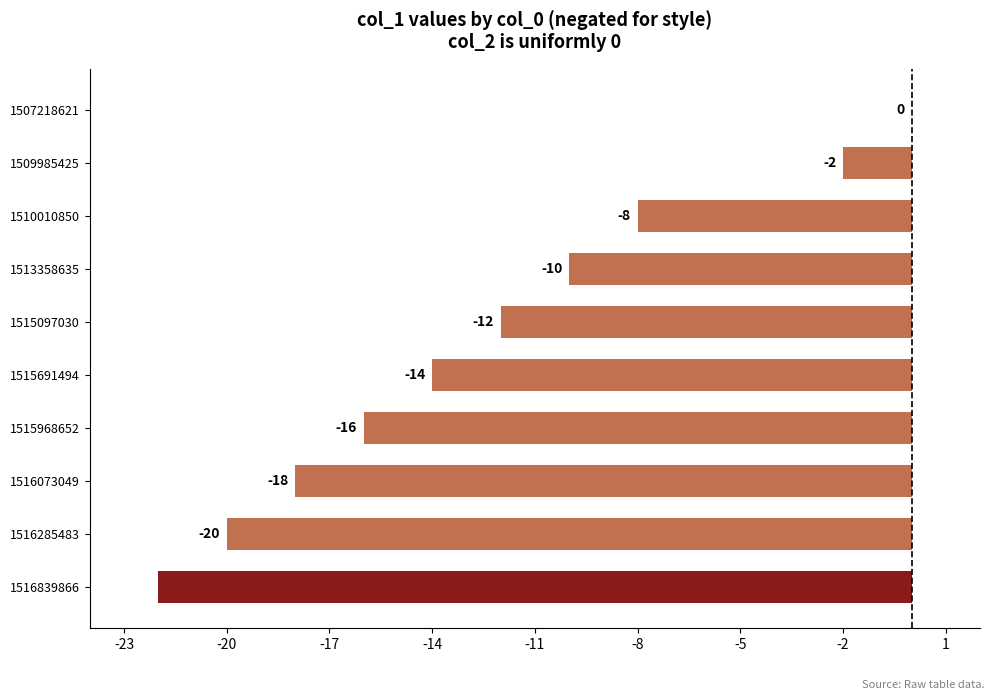

At which category does the chart reach its peak across all series?

1507218621